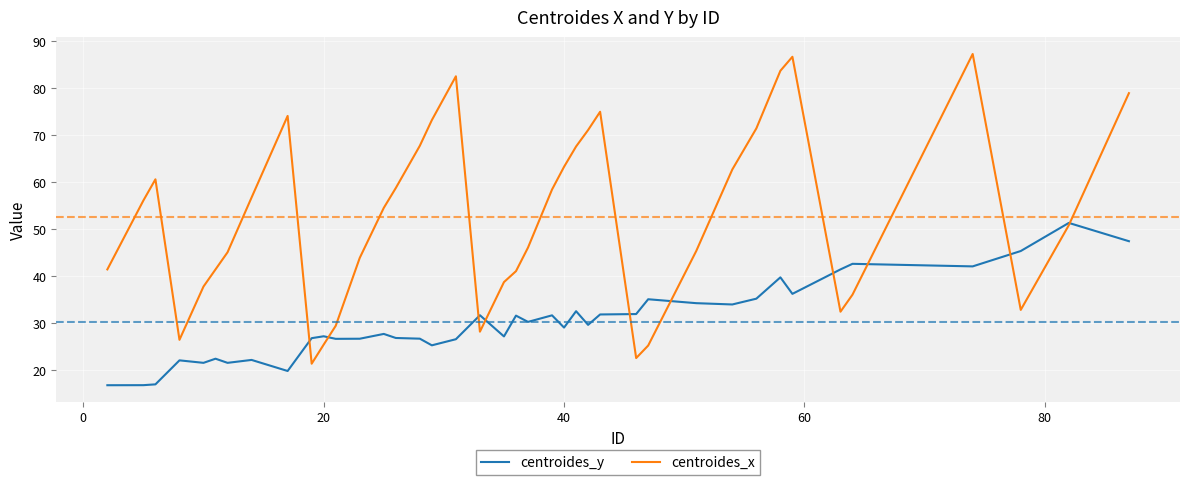

What is the highest value of the centroides_x series?

87.3